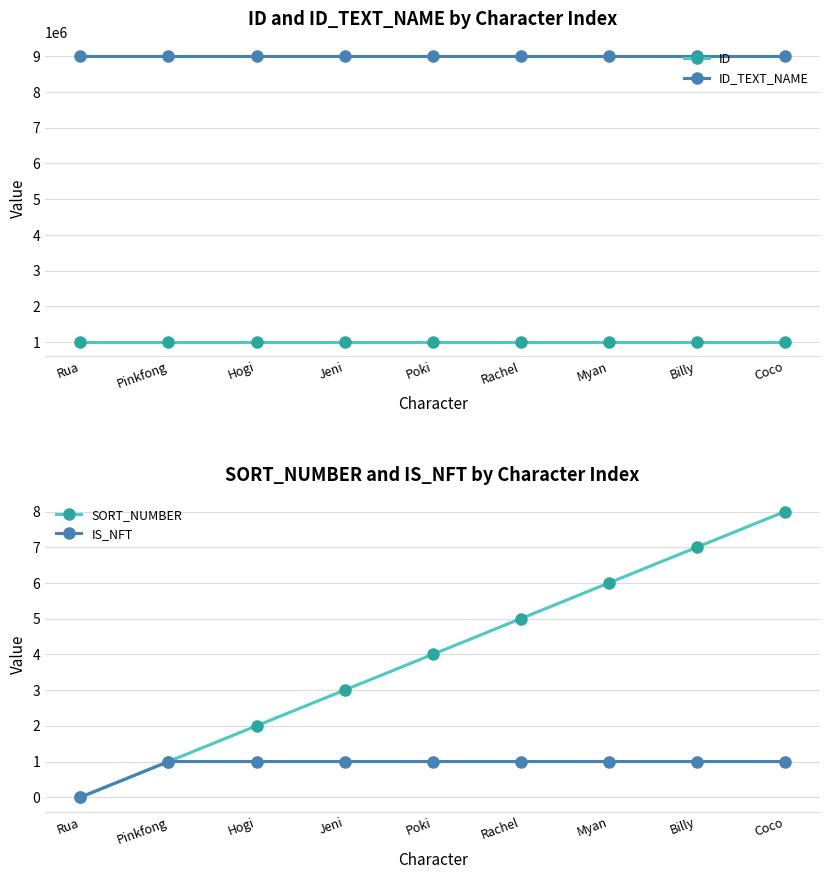

Count the number of categories in the chart.

9